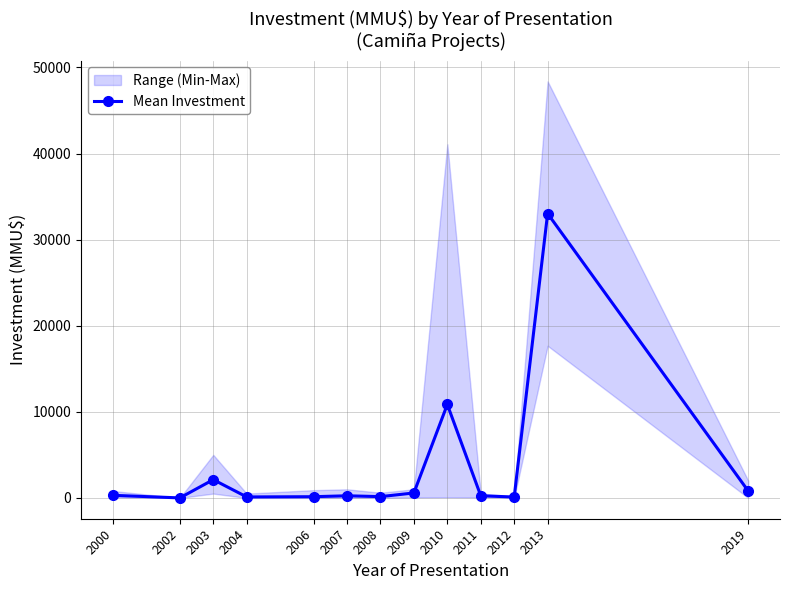

Which label corresponds to the largest value in the chart?

2013